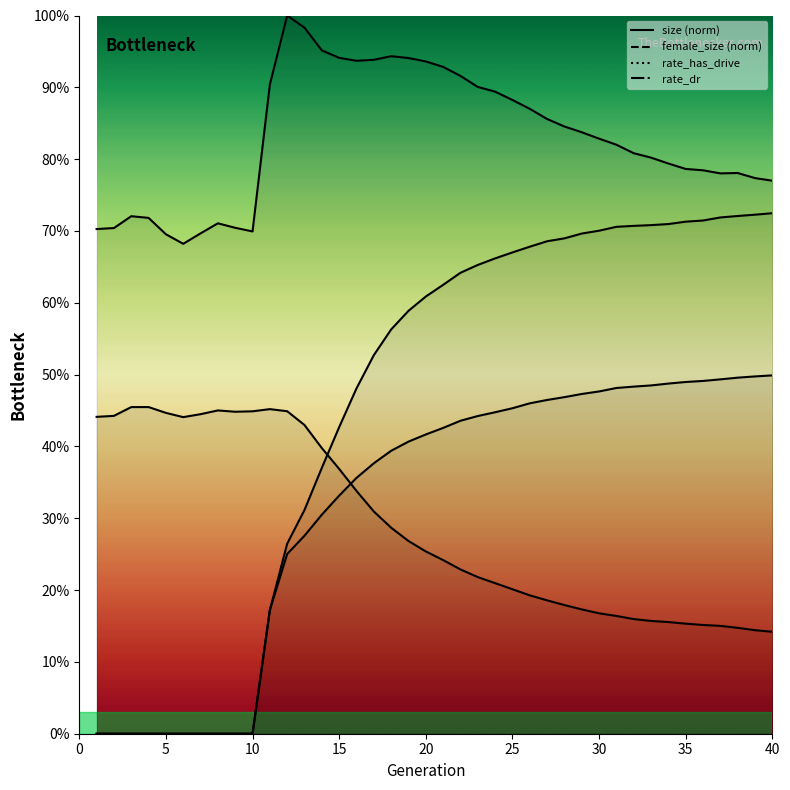

What is the average value of the rate_has_drive series?

0.5